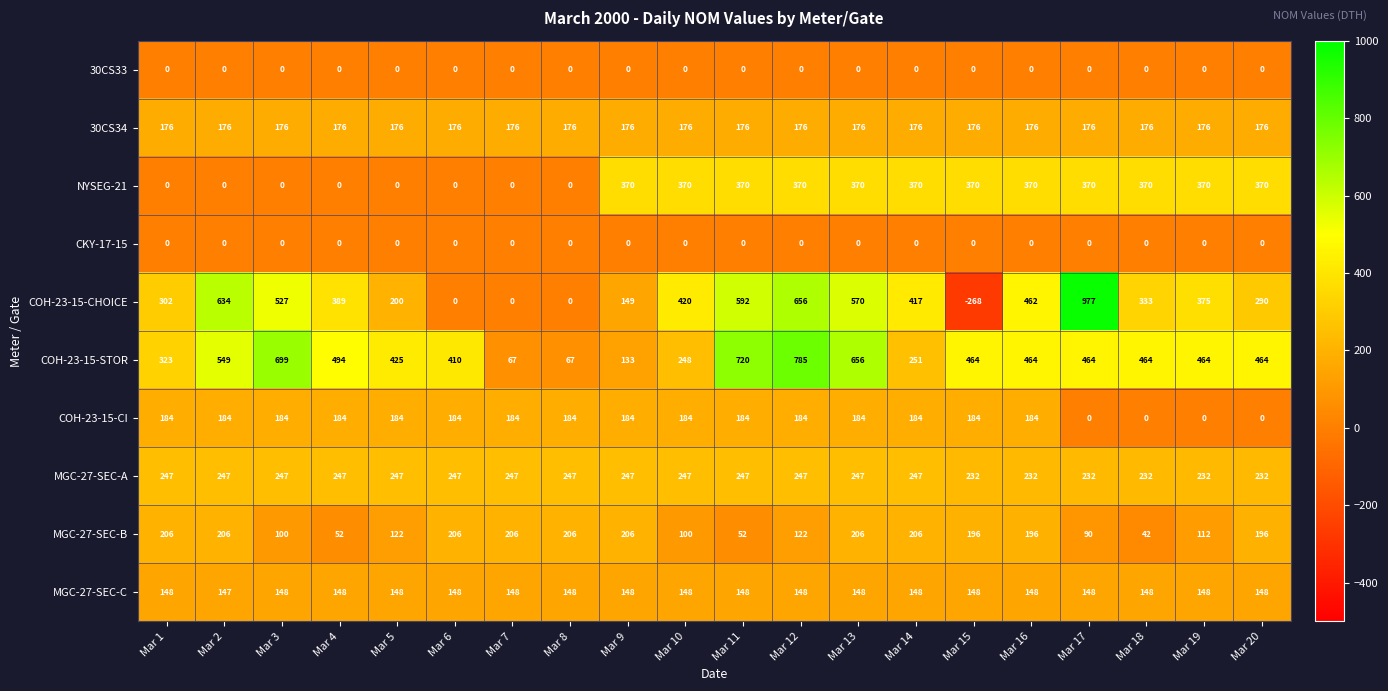

What is the total value across all series at Mar 4?

1690